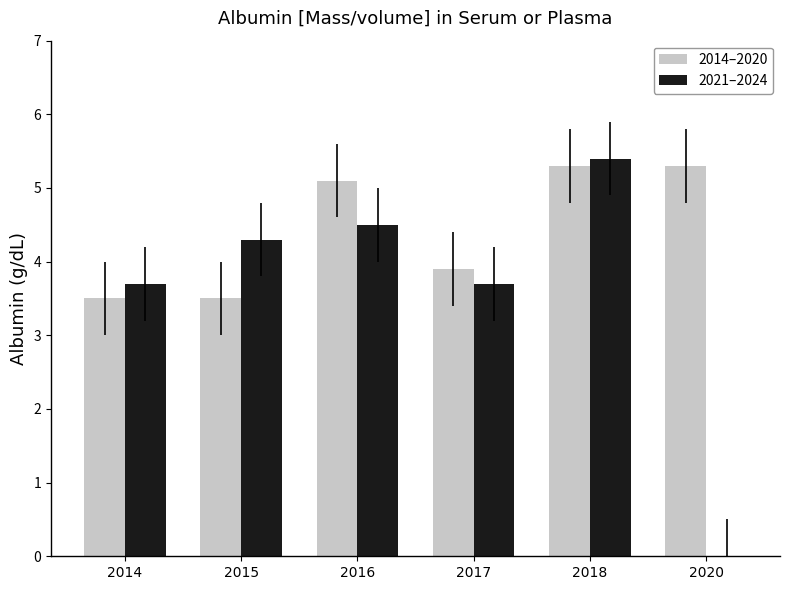

The value of 2014–2020 at 2014 is 3.5. True or false?

True